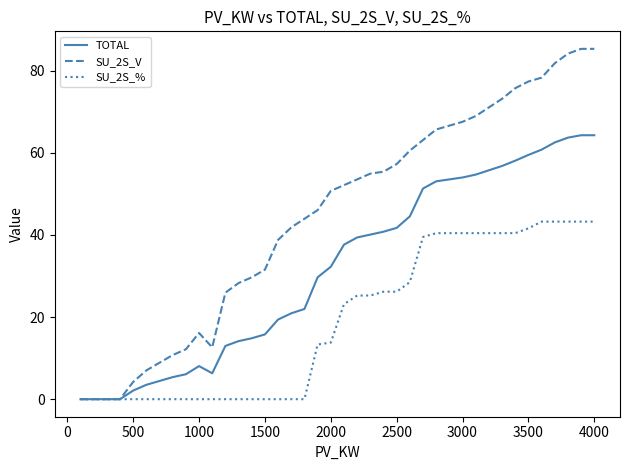

Which series has the largest total across all categories?

SU_2S_V